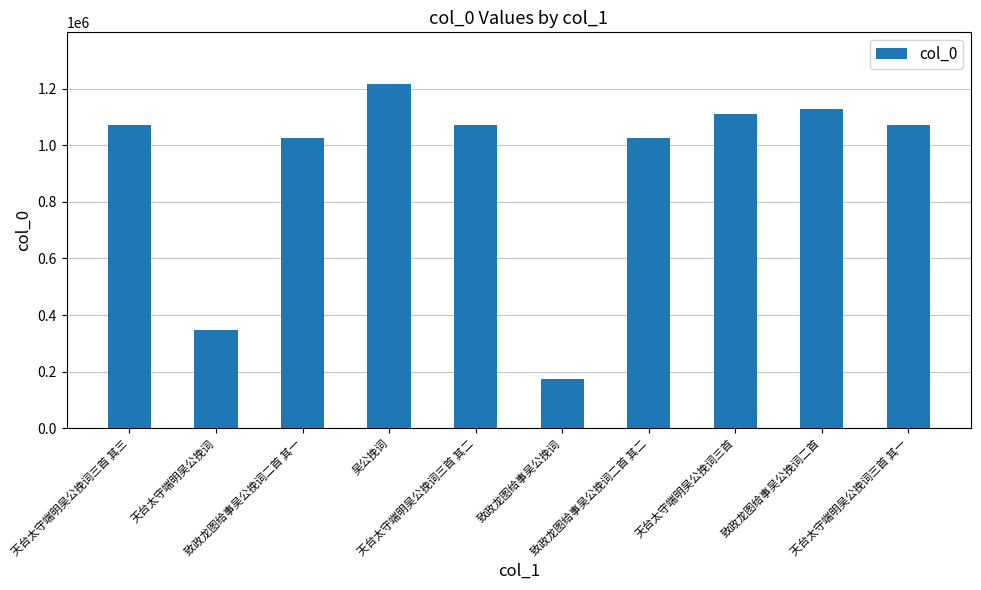

The chart shows a value of 345714 at 天台太守端明吴公挽词. True or false?

True